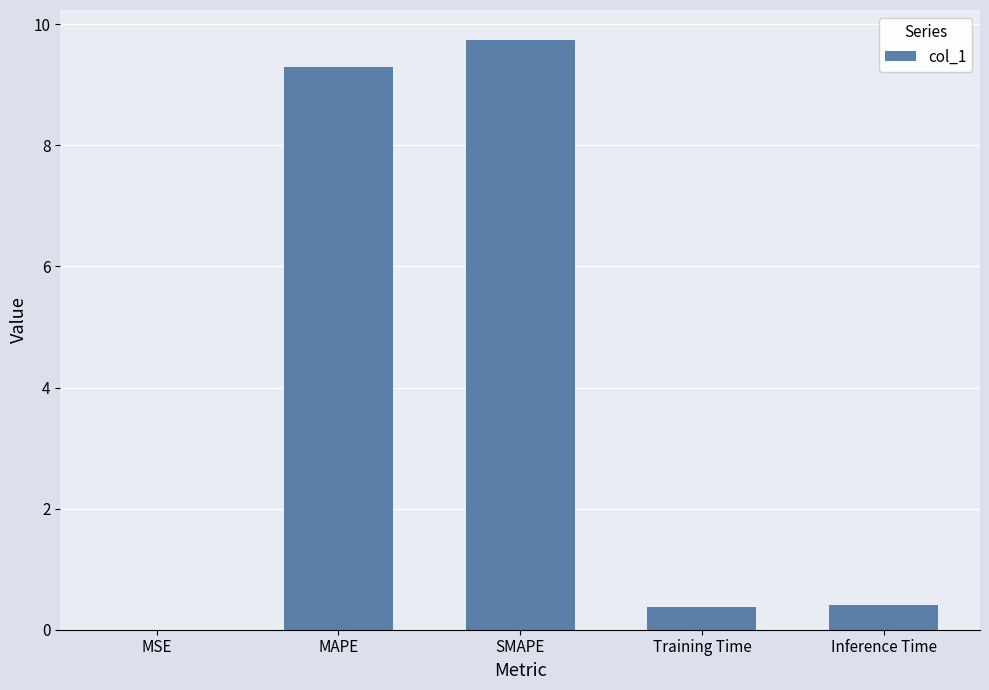

True or false: the data shows 0.4 at Training Time.

True